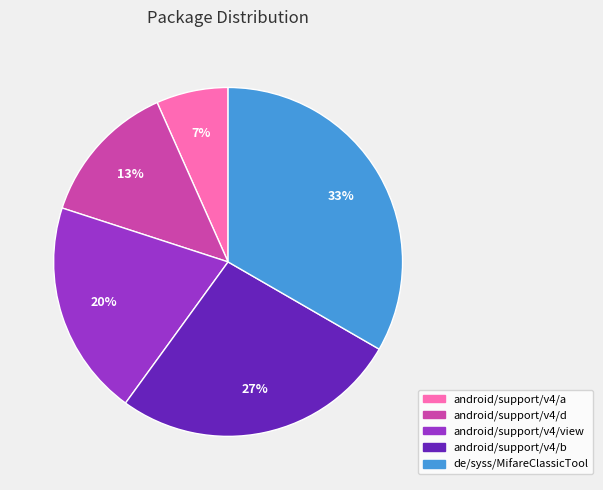

True or false: android/support/v4/b accounts for 41% of the total.

False